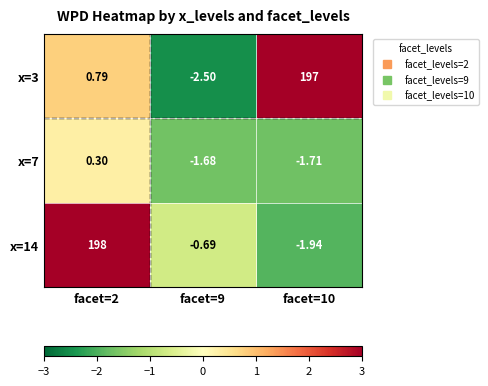

How many data points in x=3 are above 0?

2